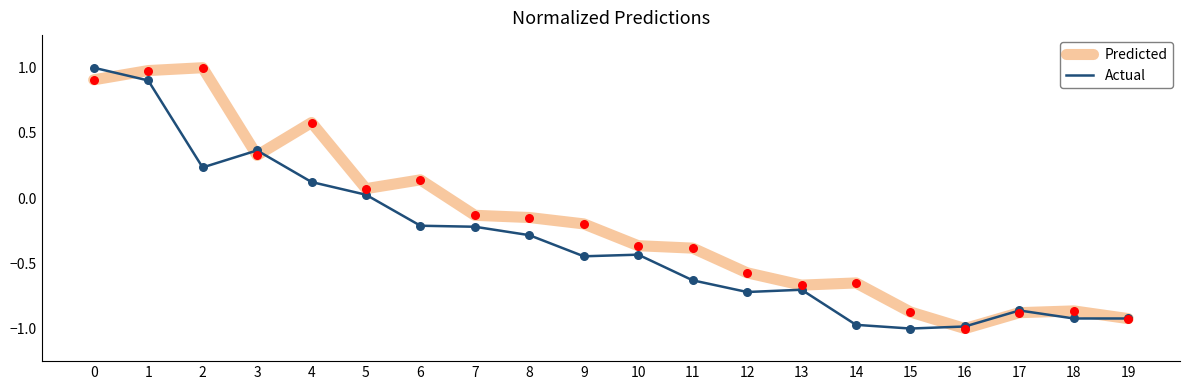

What are all the series names shown in the legend?

Predicted, Actual